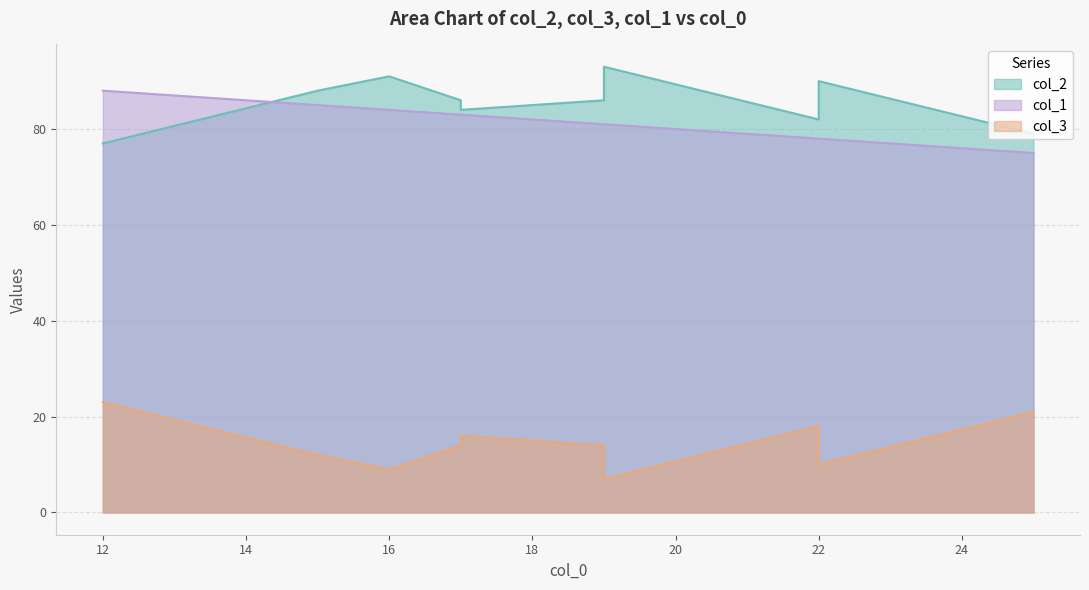

What is the spread (max minus min) of values at 16?

82